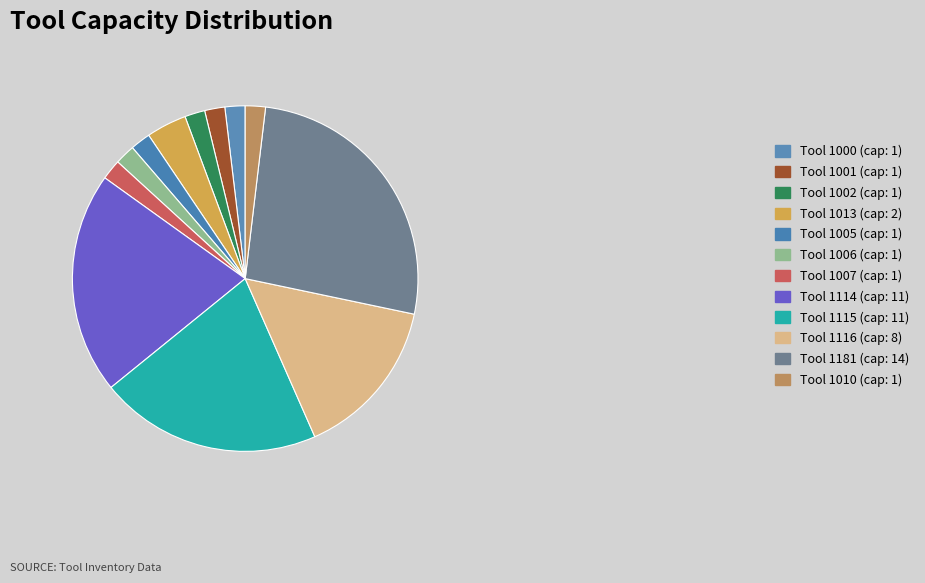

What is the ratio of the value at Tool 1013 to the value at Tool 1010?

2.0